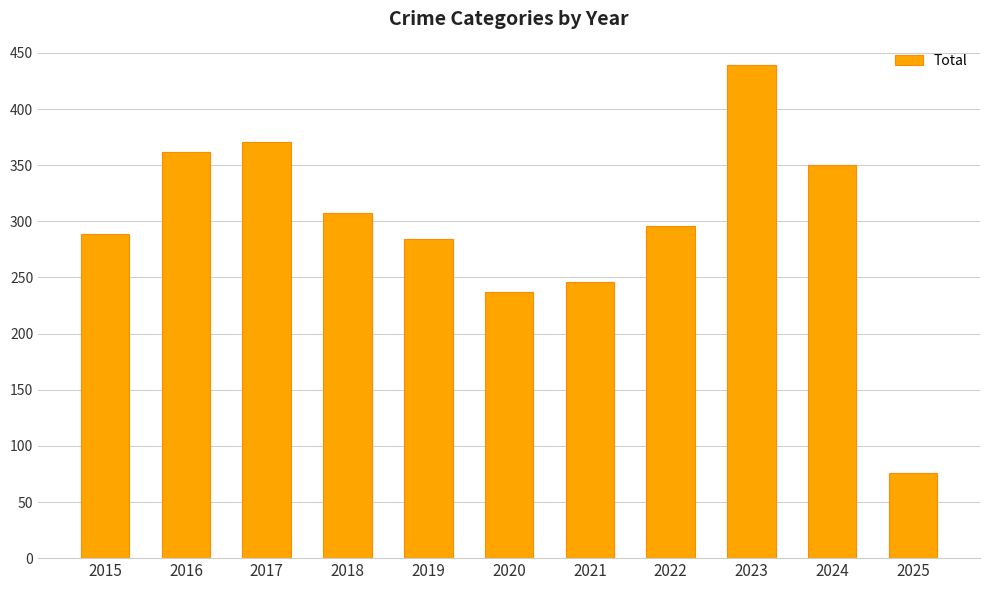

Where is the data nearest to the value 257?

2021